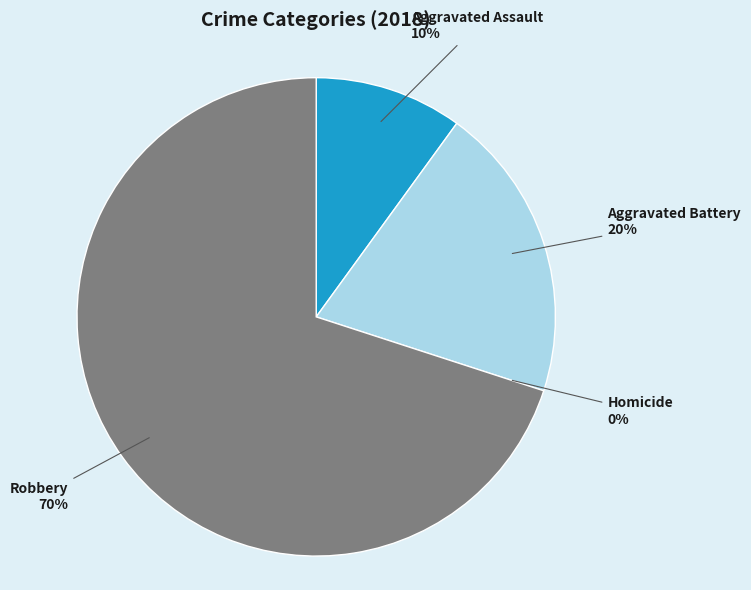

To the nearest percent, what is the difference between the largest and smallest slice percentages?

70%